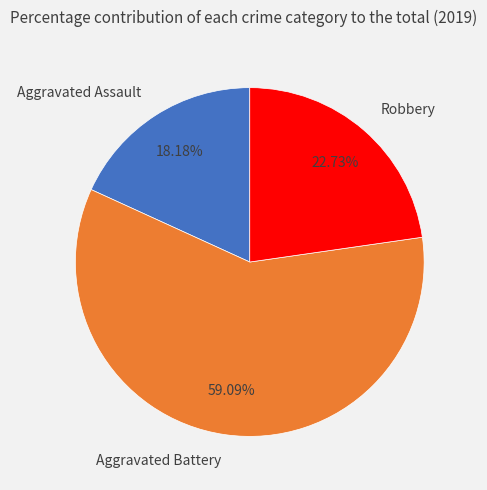

To the nearest percent, what is the difference between the largest and smallest slice percentages?

41%